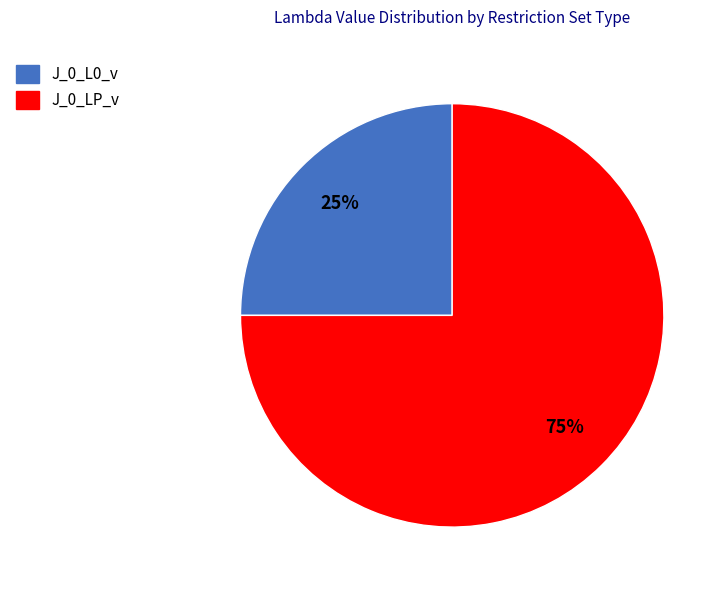

To the nearest percent, what portion does J_0_LP_v represent?

75%